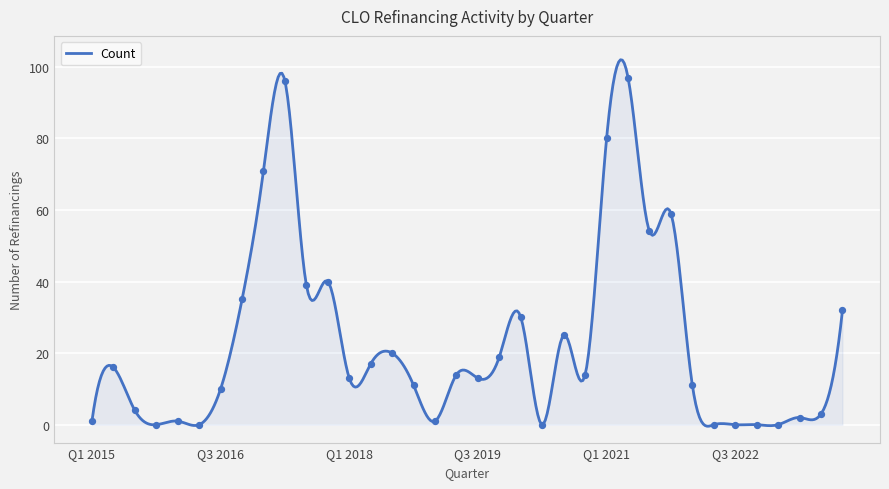

What is the change in value from Q1 2021 to Q1 2022?

-69